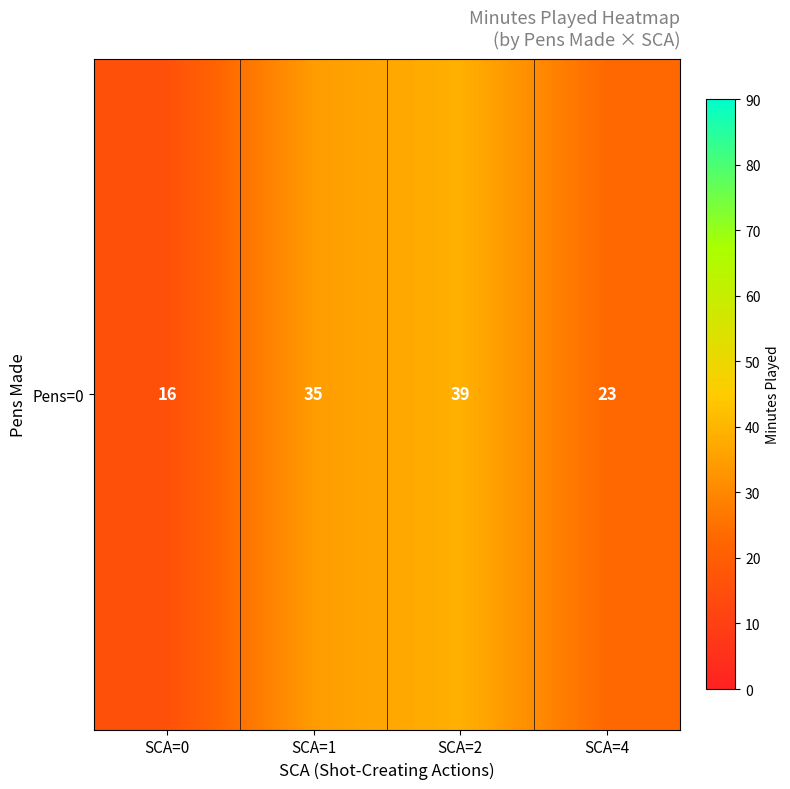

Which category has the lowest value across all series?

SCA=0